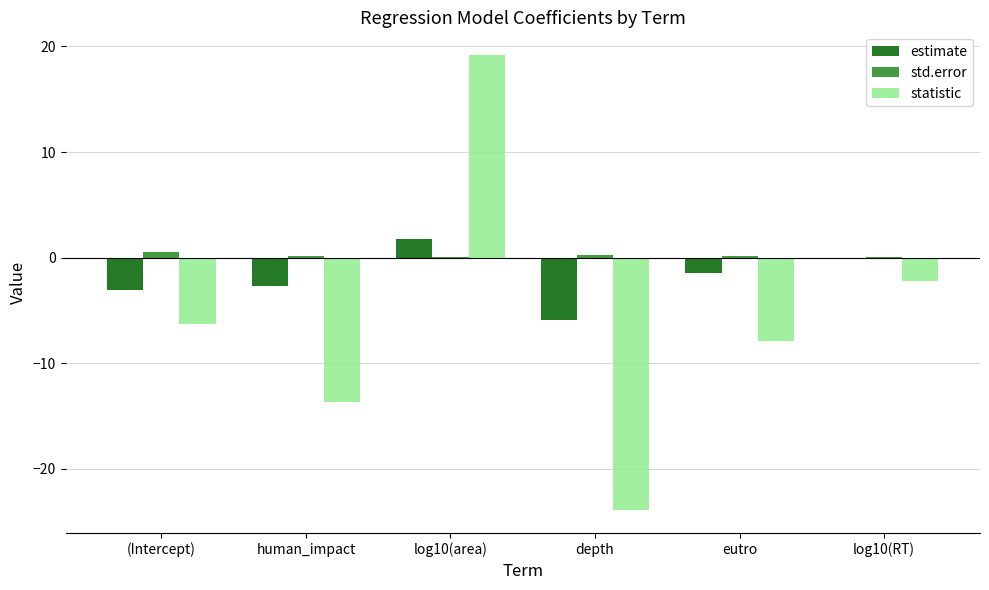

Are the bars horizontal?

No